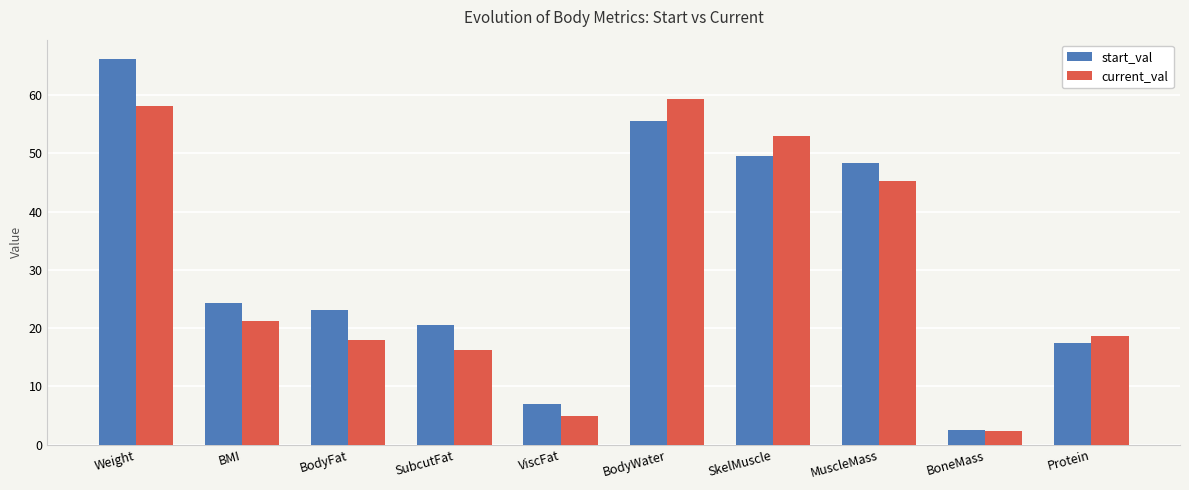

How many series are shown in this chart?

2